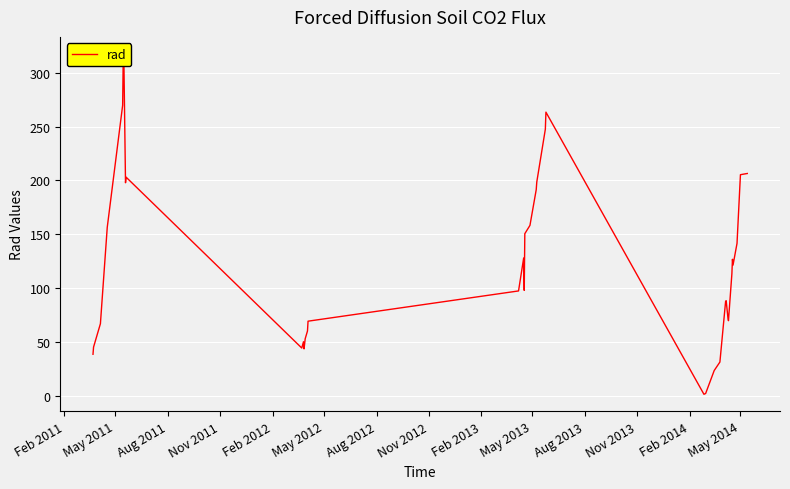

What is the sum of all values?

4751.8